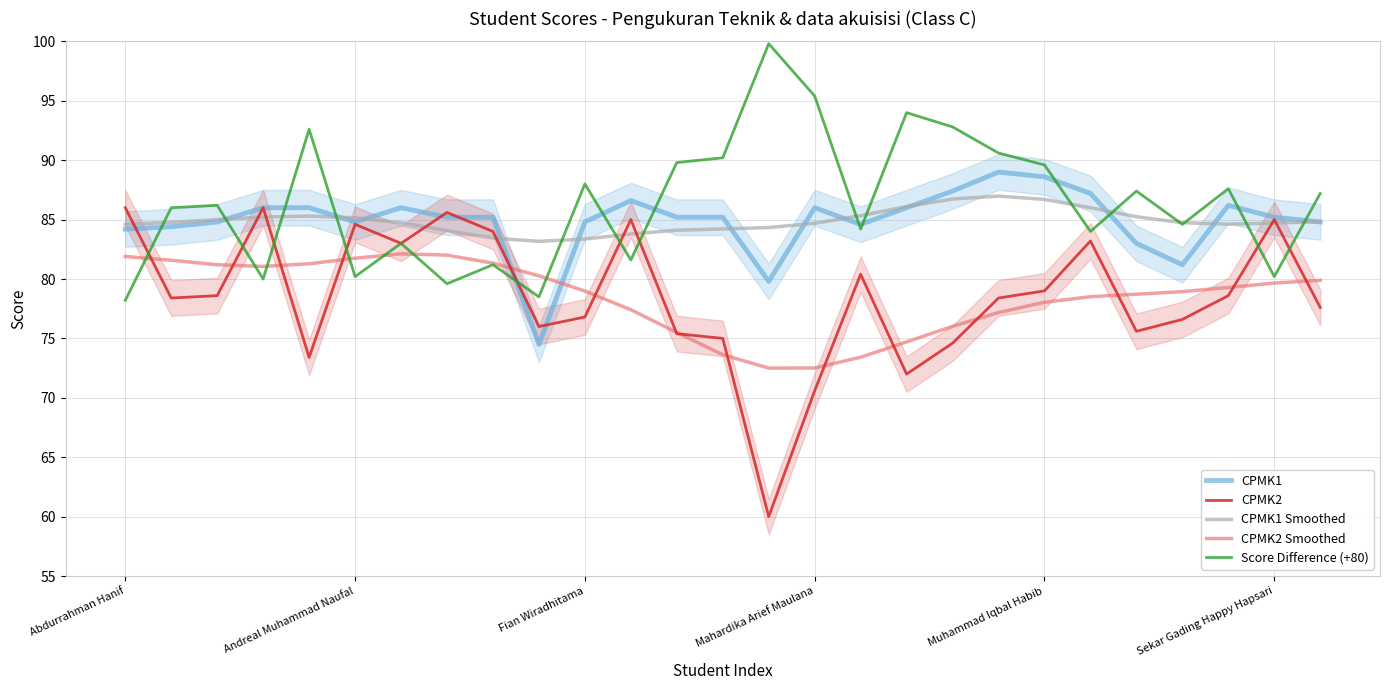

Is this an area chart (filled region under the line)?

No